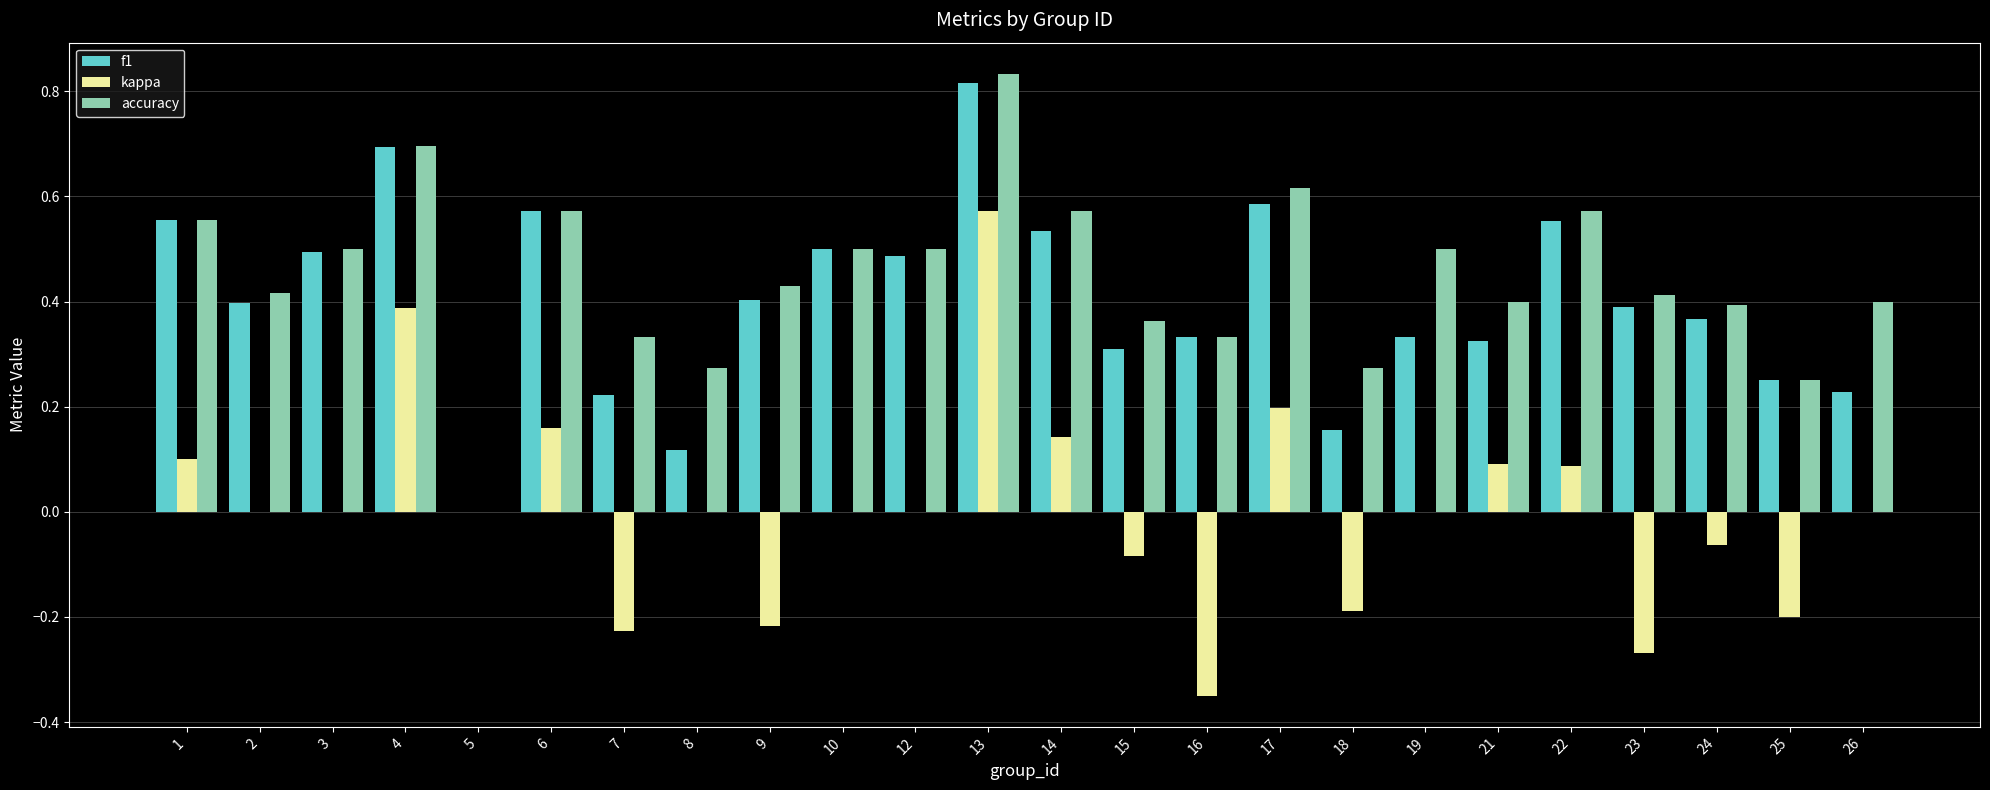

At which label does accuracy reach its peak?

13